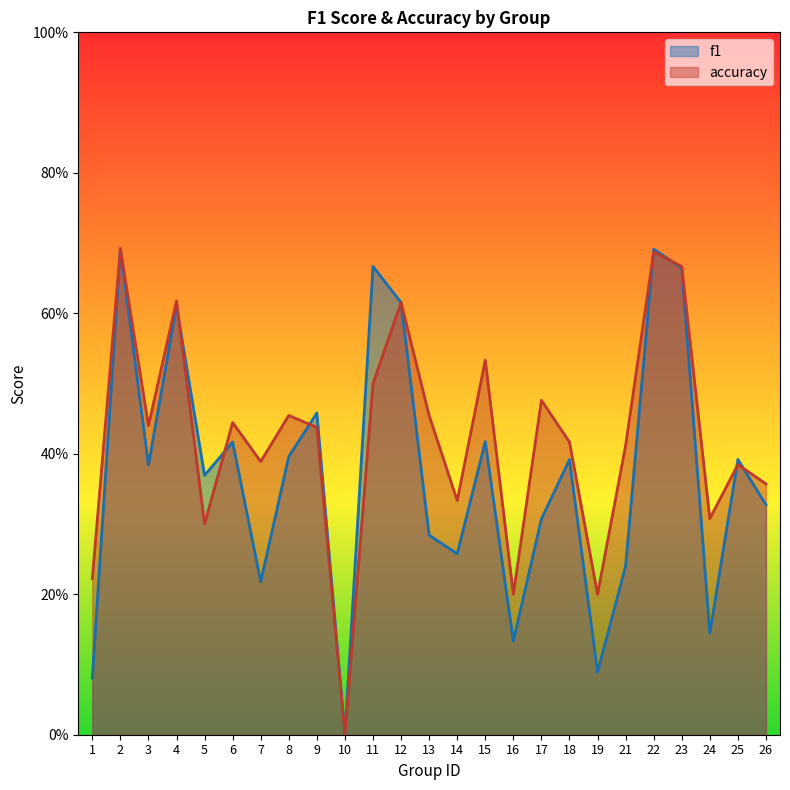

What are all the series names shown in the legend?

f1, accuracy